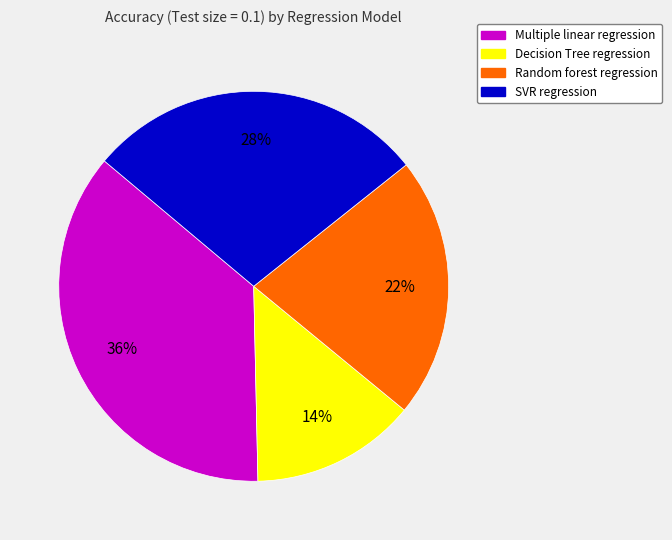

Is it true that Decision Tree regression is 2% of the pie?

False